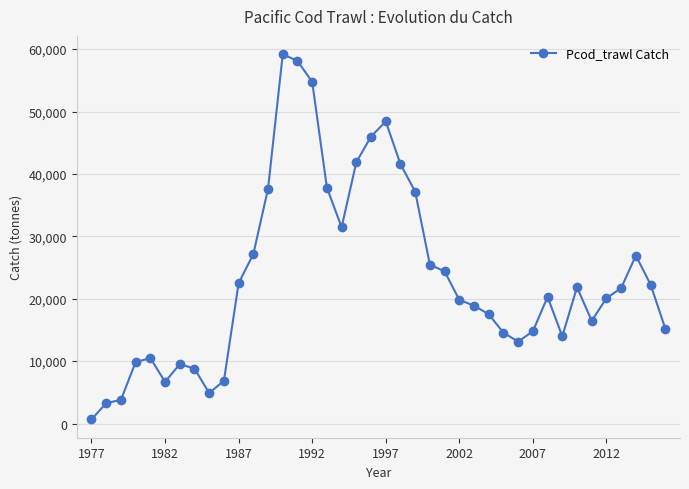

What is the value of the 22nd point from the left?

41569.7